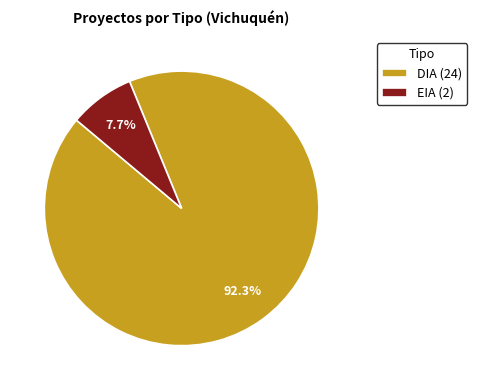

Between DIA and EIA, which is larger?

DIA